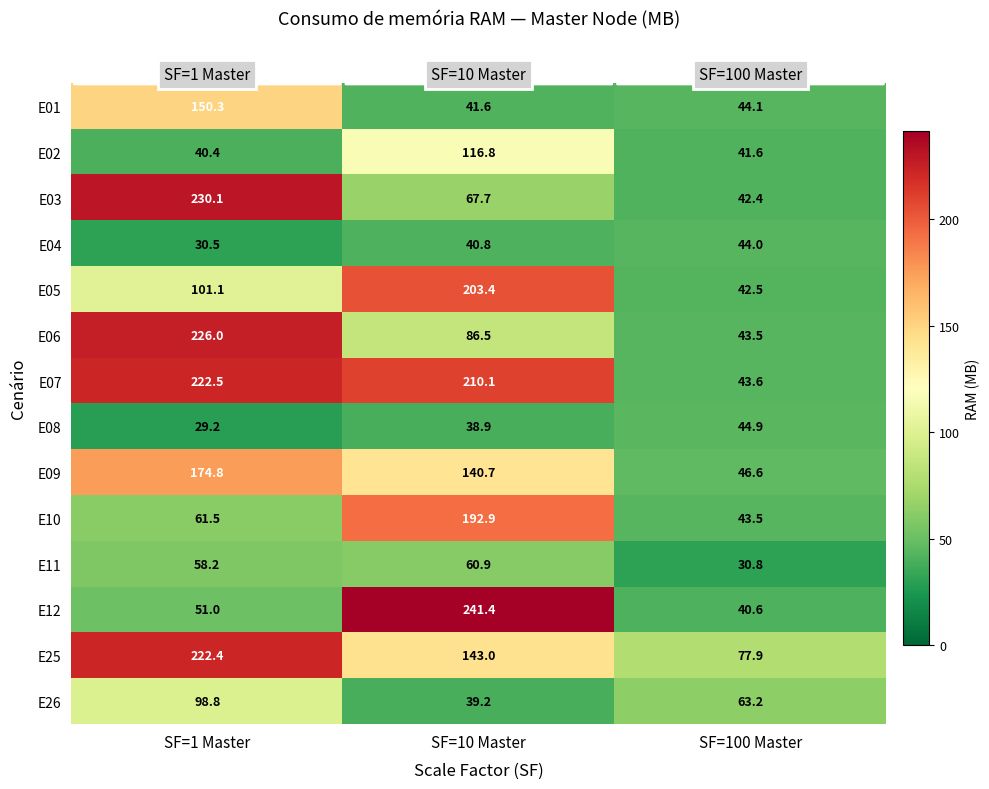

Which series changed the most between SF=1 Master and SF=10 Master?

E12